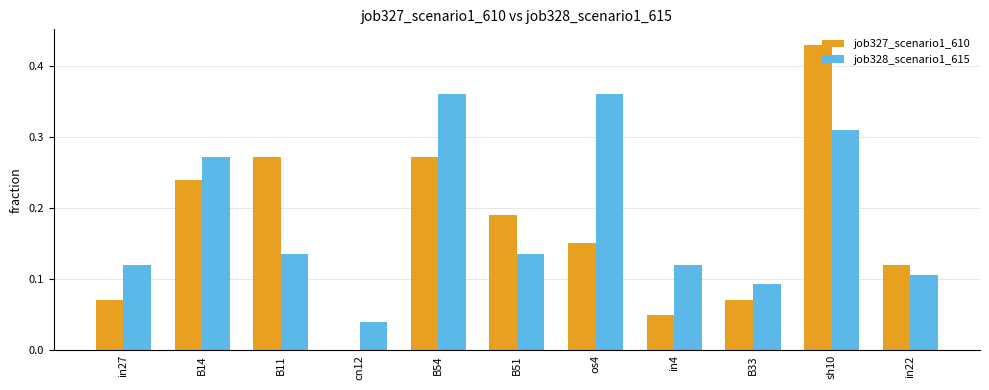

At which category does the chart reach its peak across all series?

sh10